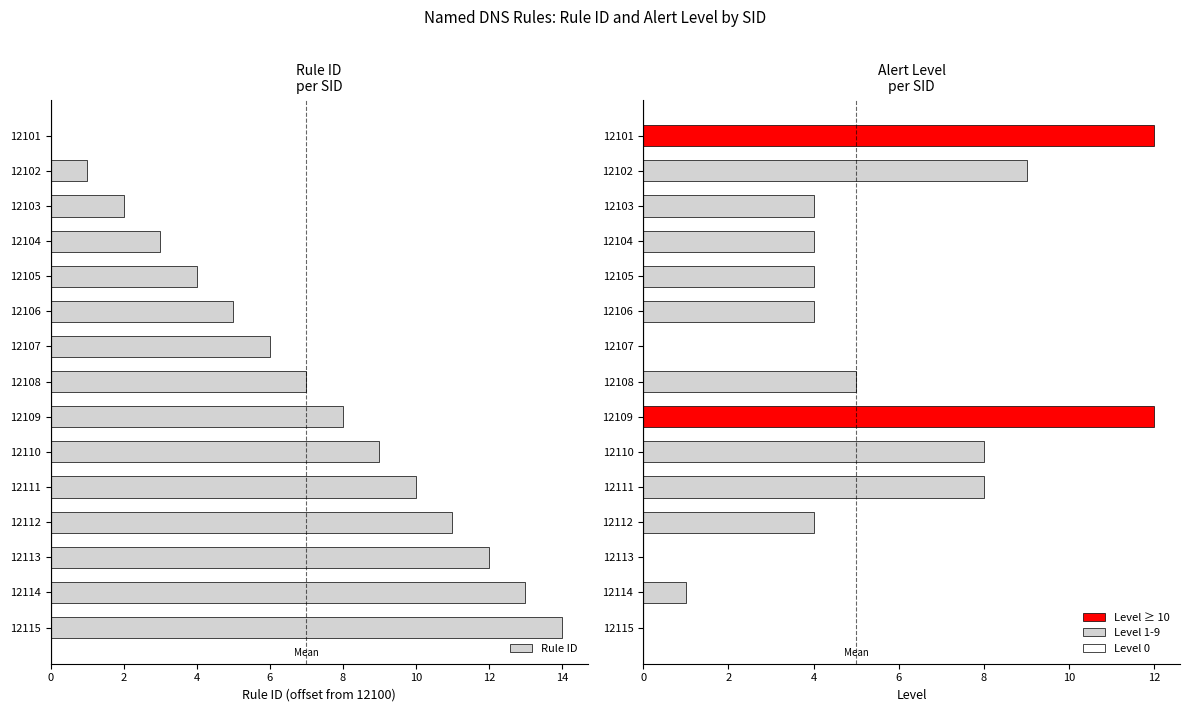

What is the greatest value displayed?

14